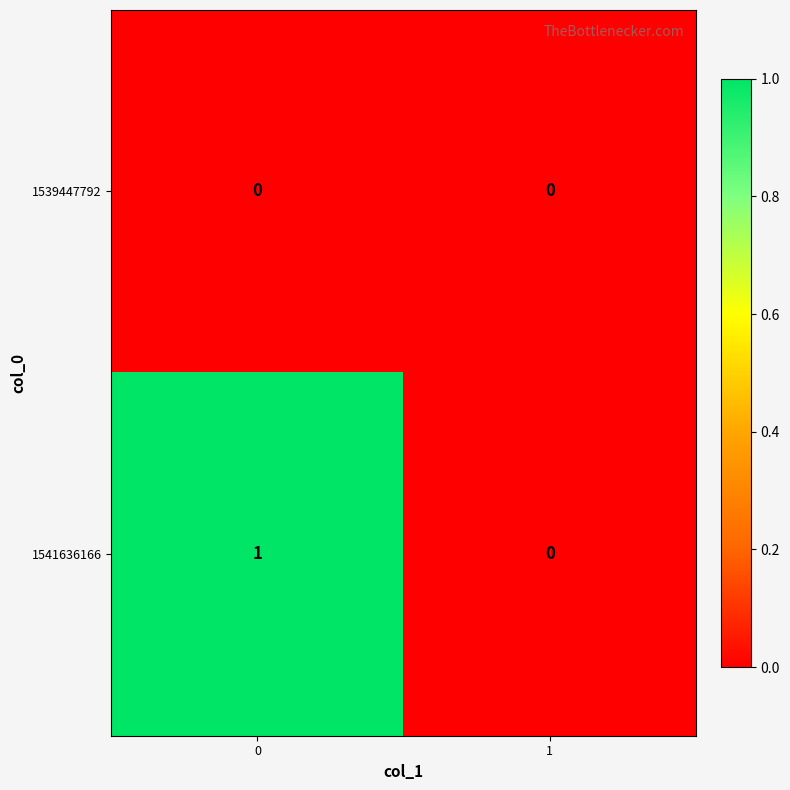

Which series has the widest spread of values?

1541636166